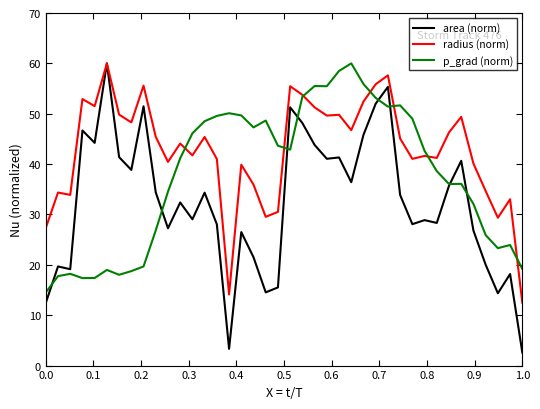

True or false: radius (norm) and p_grad (norm) cross at least once.

True